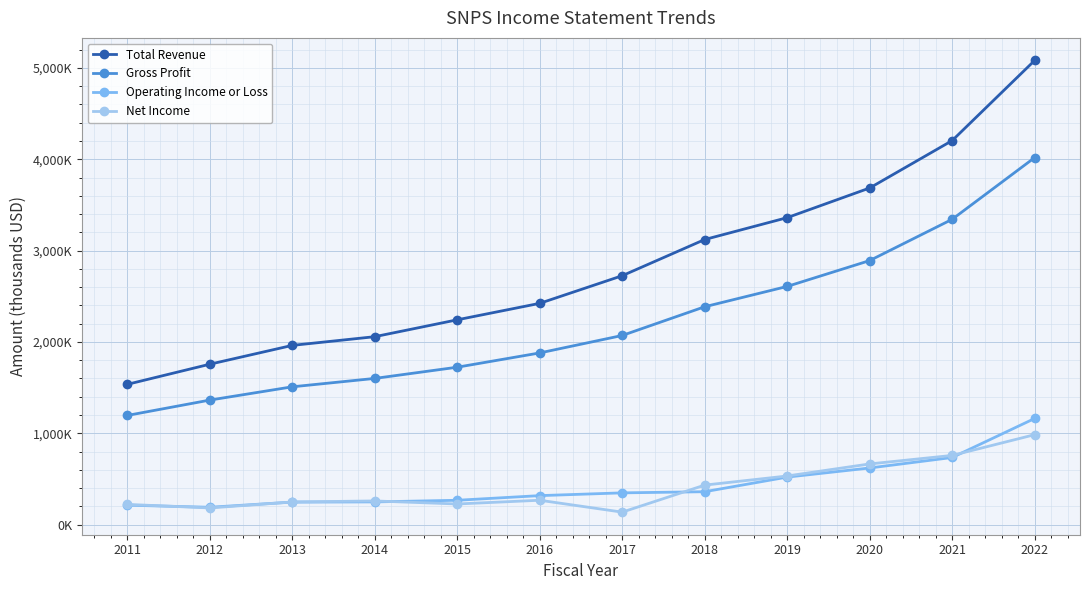

Reading left to right, extract all data points from this chart.

Total Revenue: 1535600	1756000	1962200	2057500	2242200	2422500	2724900	3121100	3360700	3685300	4204200	5081500
Gross Profit: 1195200	1363300	1508700	1600600	1723300	1879600	2070700	2385200	2607700	2890600	3342400	4017800
Operating Income or Loss: 212800	190000	246500	248700	266500	317400	347600	360200	520200	620100	734800	1162000
Net Income: 221400	182400	247800	259100	225900	266800	136600	432500	532400	664300	757500	984600